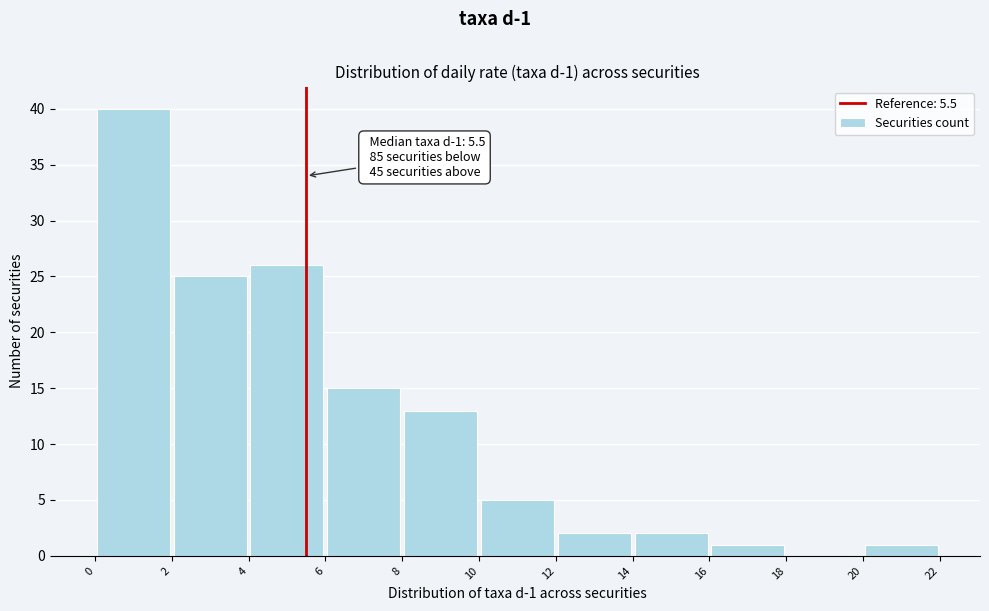

Over which range of the x-axis is the bar tallest?

0 to 2